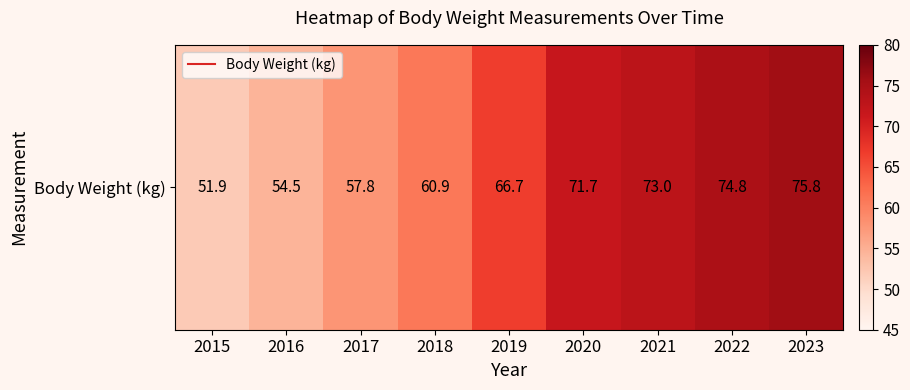

Reading right to left, what are all the values shown in this chart?

2023=75.8	2022=74.8	2021=73.0	2020=71.7	2019=66.7	2018=60.9	2017=57.8	2016=54.5	2015=51.9